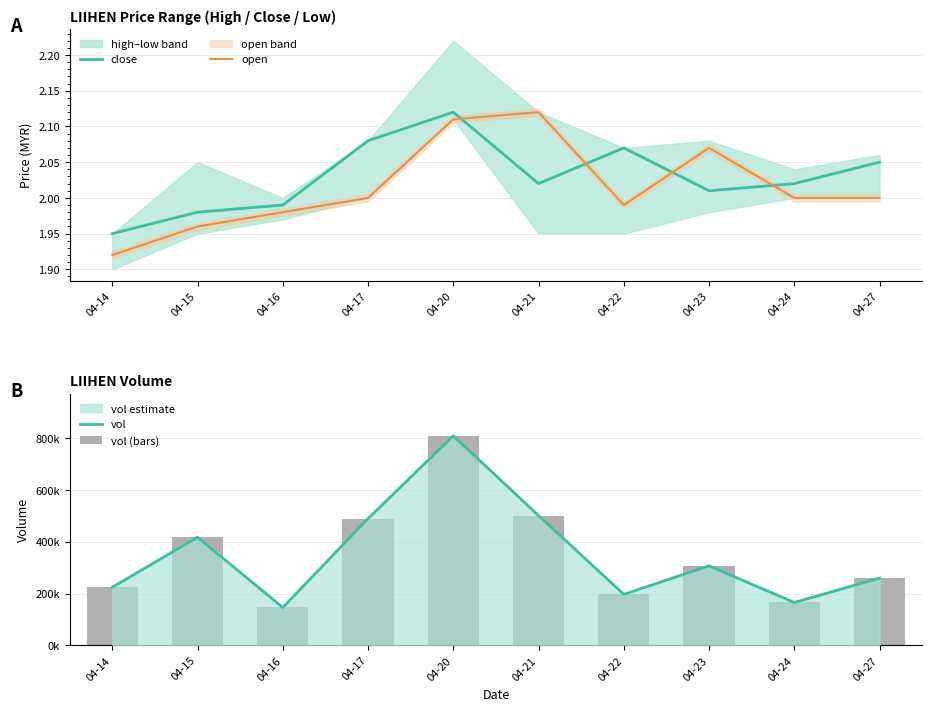

Between which two adjacent categories do close and open first intersect?

04-20 and 04-21